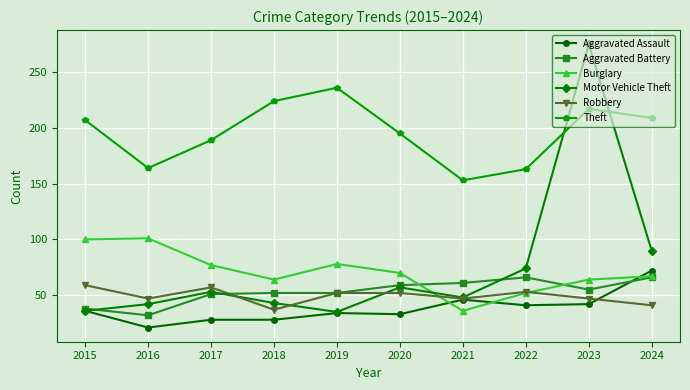

List the series in order of their peak value, lowest first.

Robbery, Aggravated Battery, Aggravated Assault, Burglary, Theft, Motor Vehicle Theft